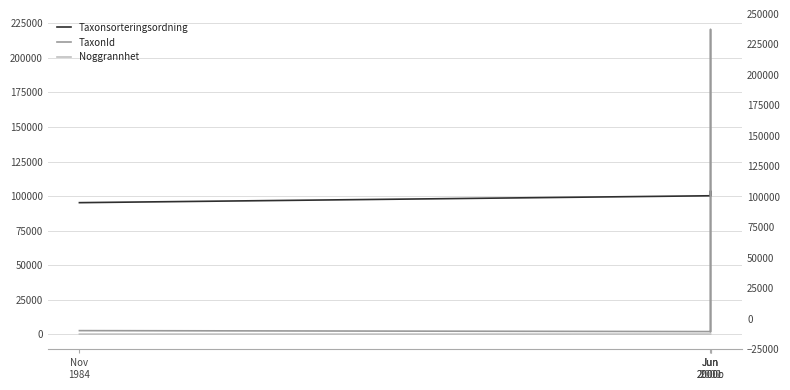

Count the number of data series in this chart.

3